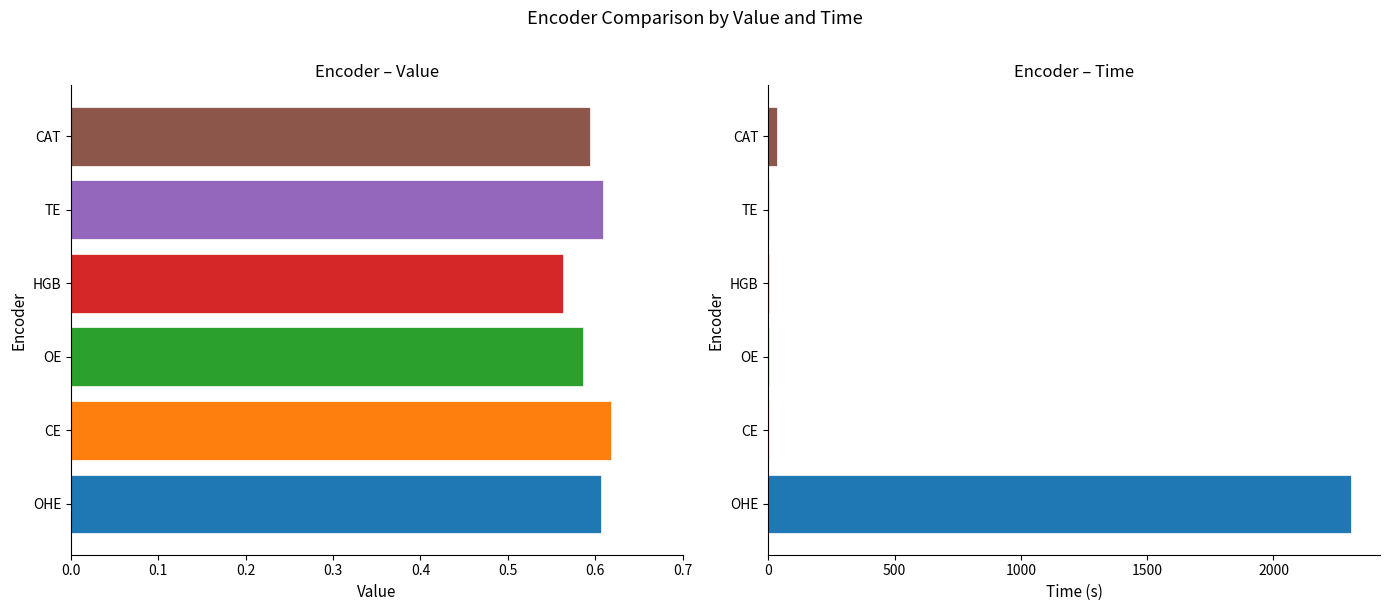

Which series has the largest range (max minus min)?

Time